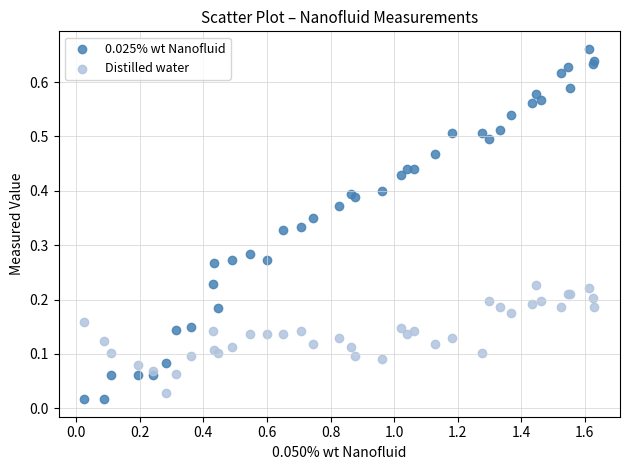

What are all the series names shown in the legend?

0.025% wt Nanofluid, Distilled water